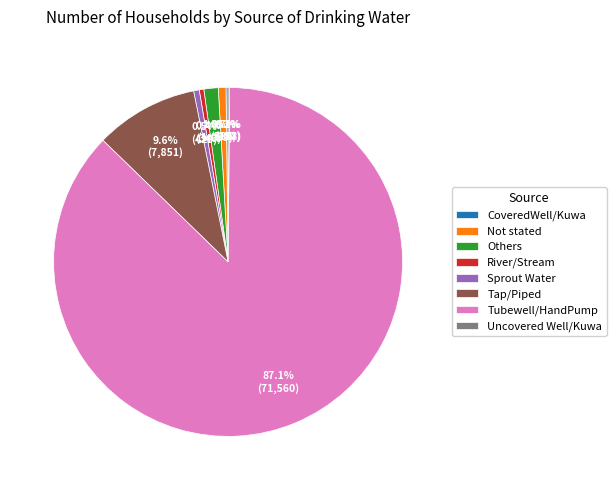

Approximately how many times larger is the value at Others compared to Sprout Water?

2.5